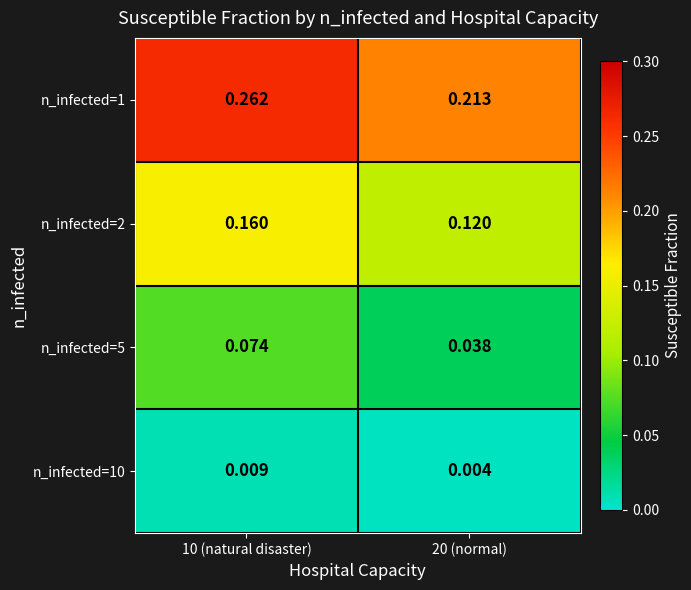

Count the number of categories in the chart.

2